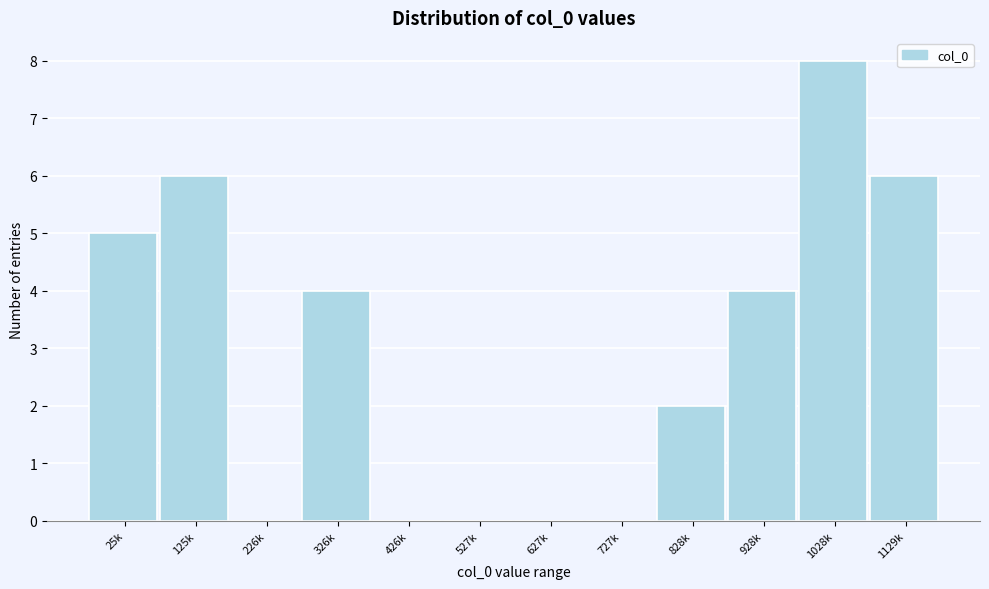

Reading left to right, extract all data points from this chart.

25k=5	125k=6	226k=0	326k=4	426k=0	527k=0	627k=0	727k=0	828k=2	928k=4	1028k=8	1129k=6